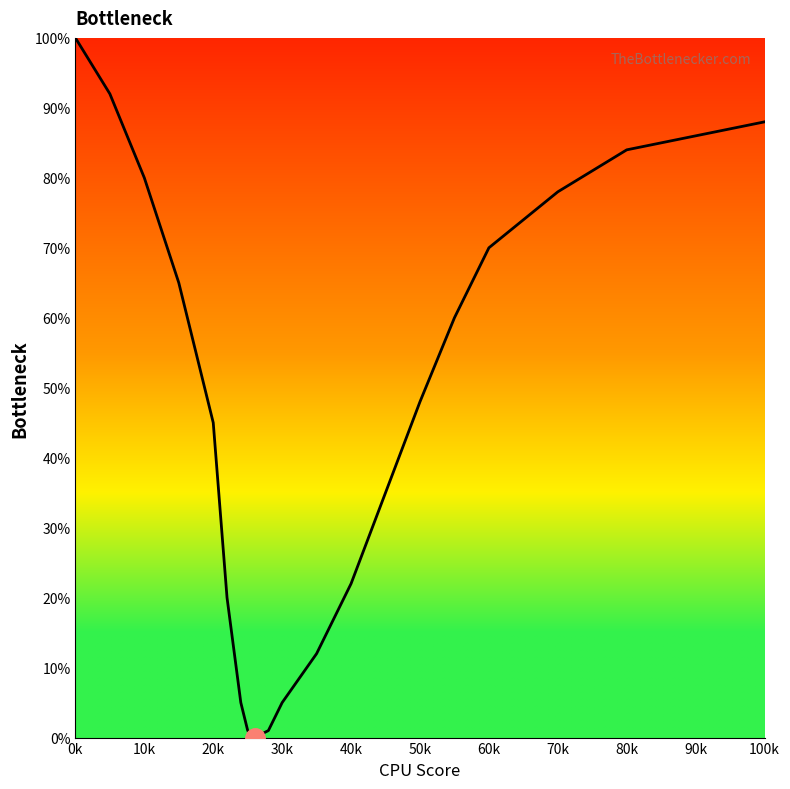

Reading left to right, what are all the values shown in this chart?

100	92	80	65	45	20	5	1	0	1	5	12	22	35	48	60	70	78	84	88